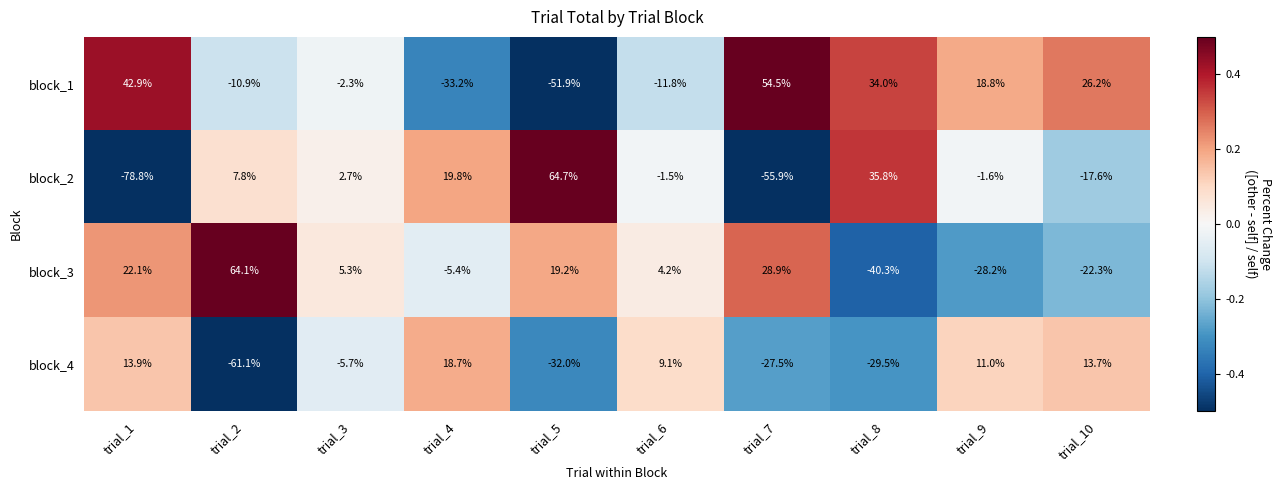

Which series has the largest range (max minus min)?

block_2